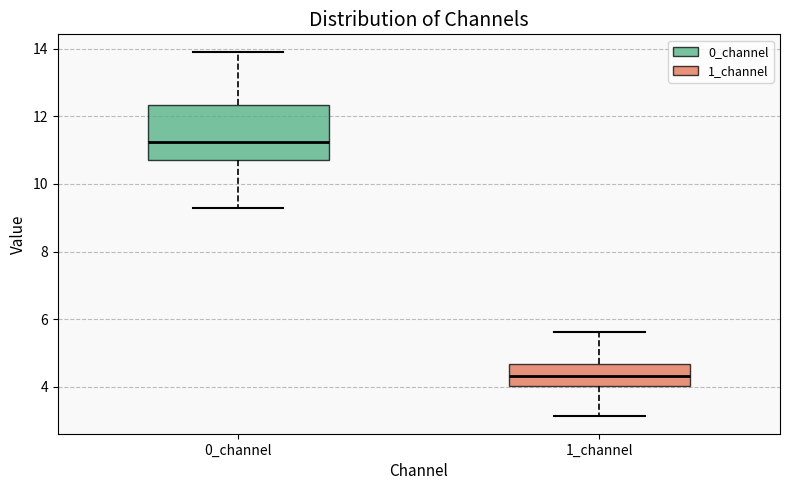

Reading left to right, transcribe this box plot: for each box, give where its median line is, the range the box spans, and where its two whiskers end, as read against the y-axis. The values are not printed on the chart, so give them approximately, as read against the axis.

0_channel: median 11.2, box 10.6 to 12.4, whiskers 9.2 to 13.8
1_channel: median 4.4, box 4.0 to 4.6, whiskers 3.2 to 5.6